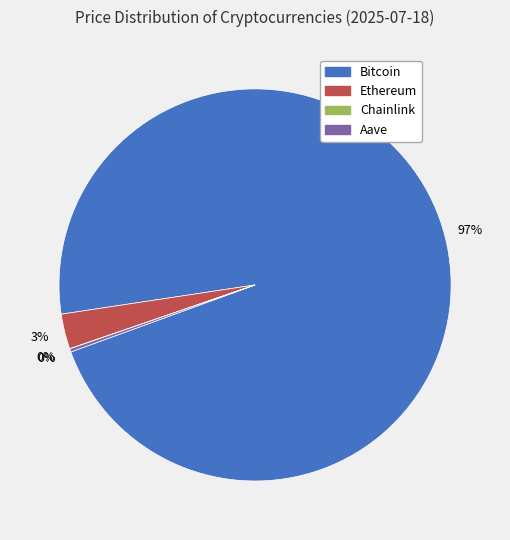

To the nearest percent, what percentage of the pie is Bitcoin?

97%